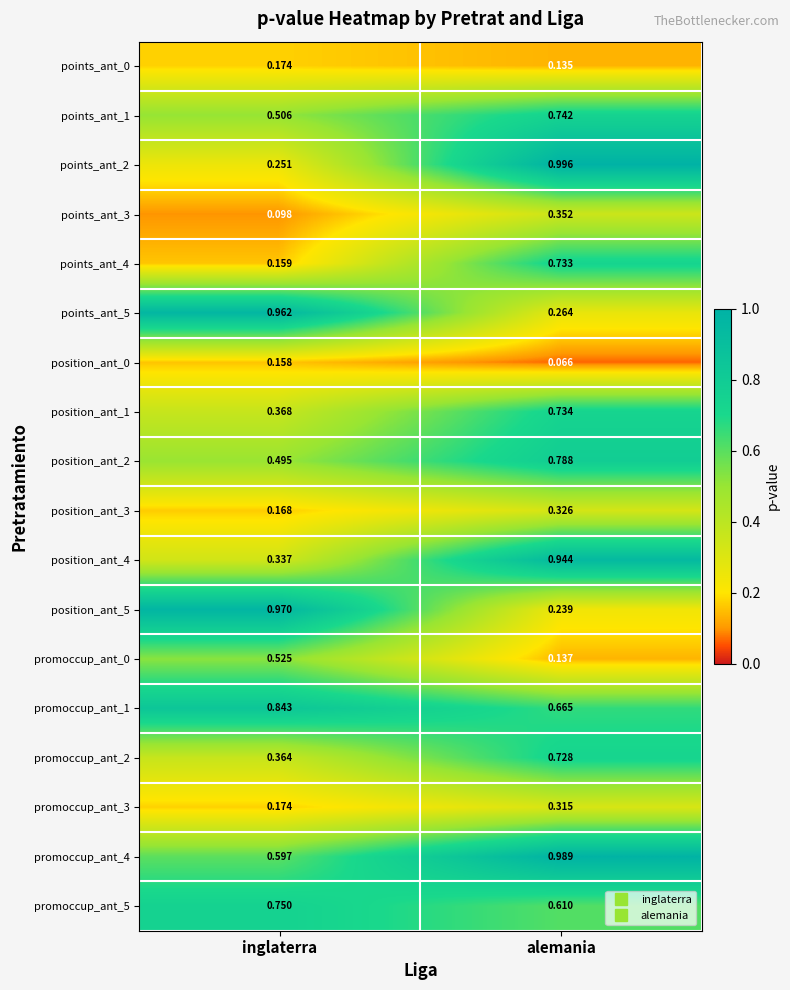

Rank the categories by position_ant_3 value from highest to lowest.

alemania, inglaterra